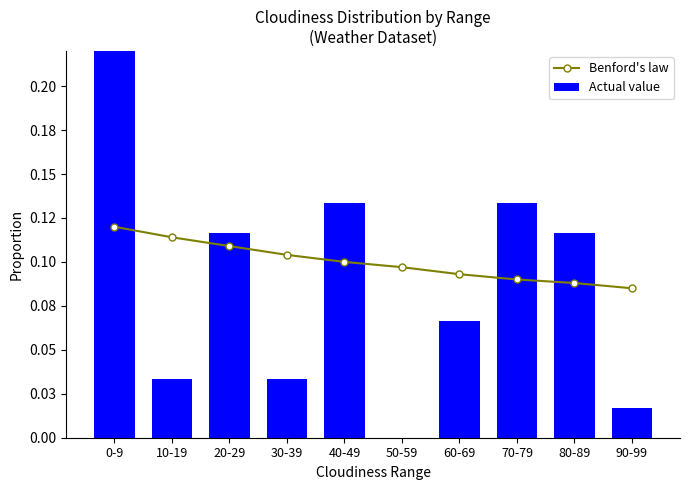

What is the average value of the Benford's law series?

0.1